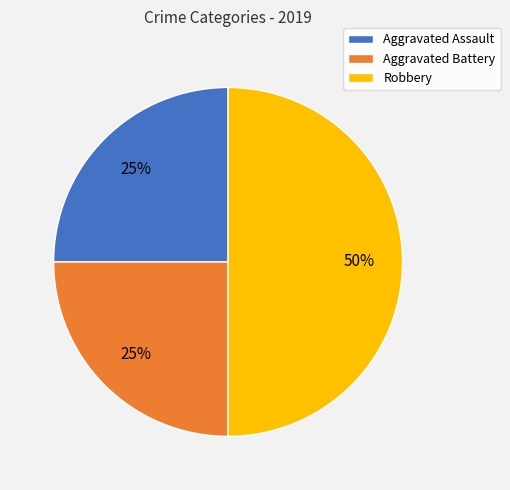

Does Aggravated Assault account for over 50% of the chart?

No